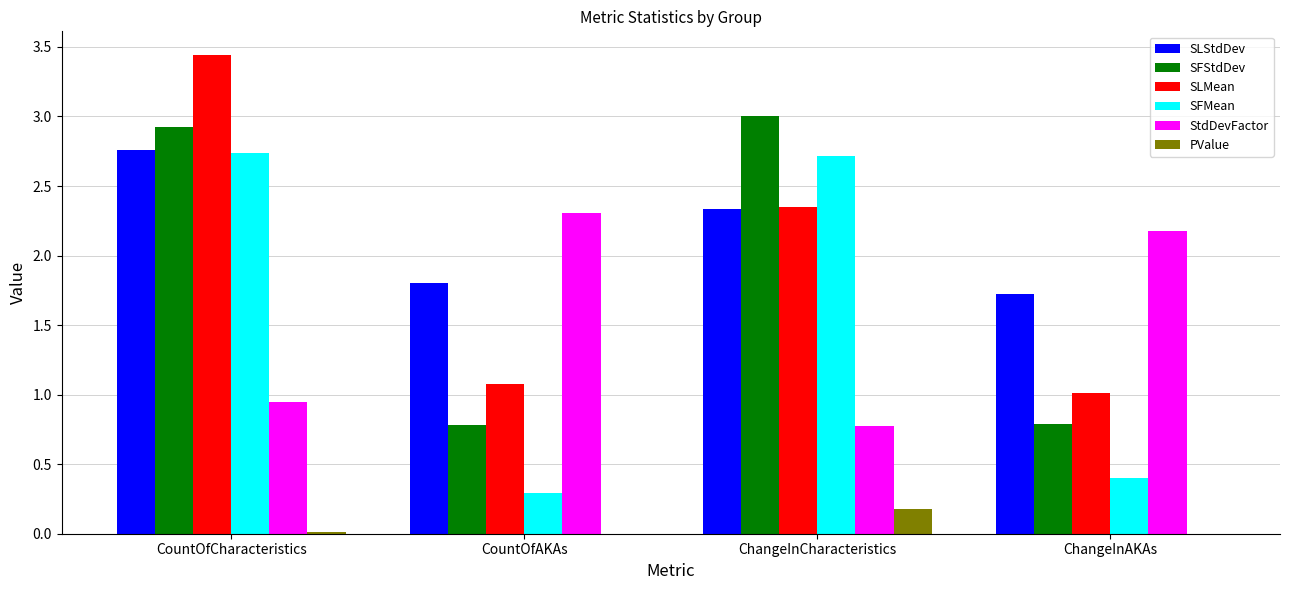

Between CountOfCharacteristics and ChangeInCharacteristics, which series saw the biggest shift?

SLMean